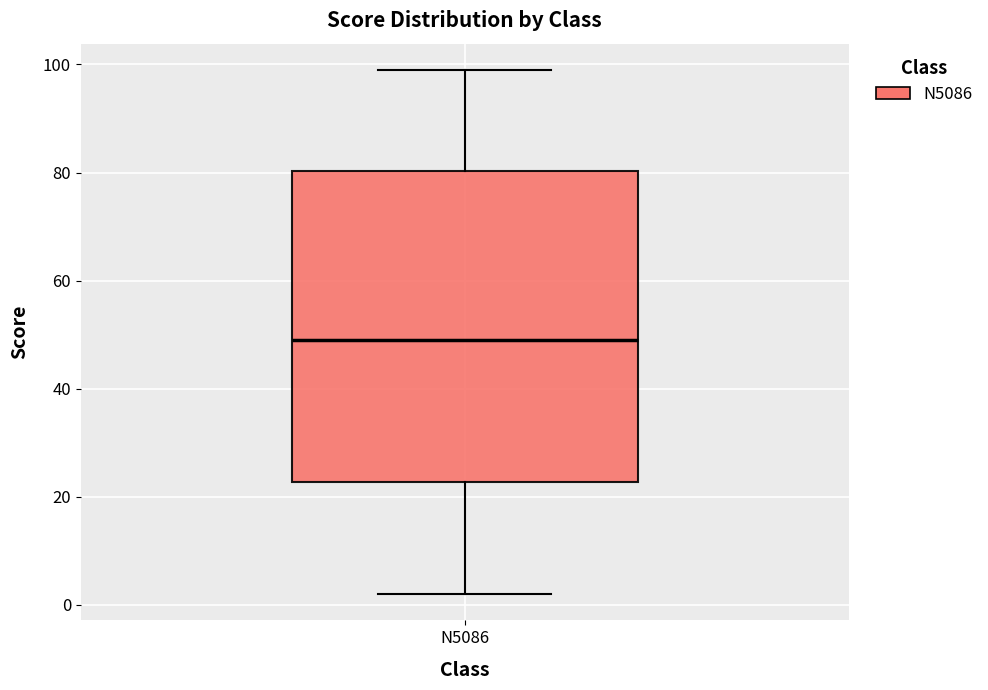

Read this box plot against the y-axis: the position of the median line, the range covered by the box, and the ends of both whiskers. The values are not printed on the chart, so give them approximately, as read against the axis.

median 50, box 22 to 80, whiskers 2 to 100